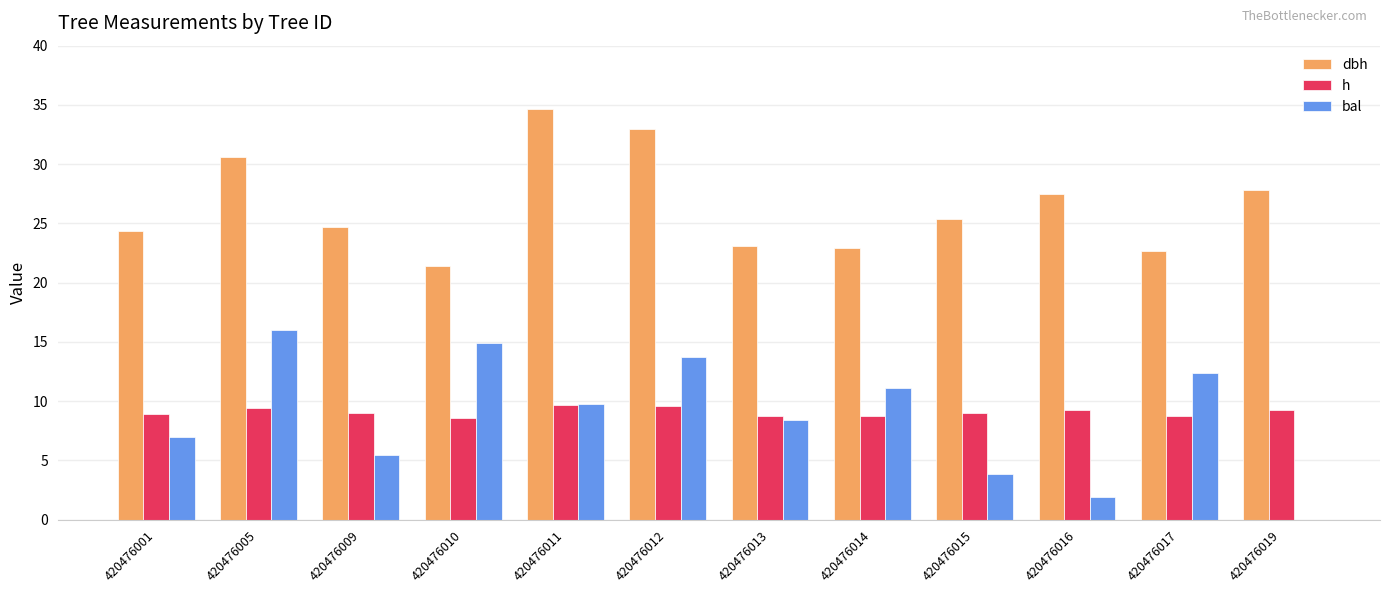

What is the approximate value of h at 420476017?

8.7